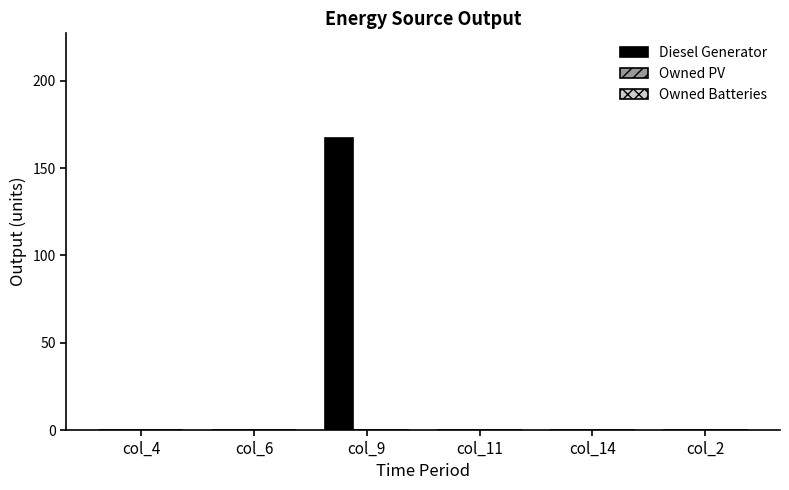

Is it true that the value at col_11 is 74?

False